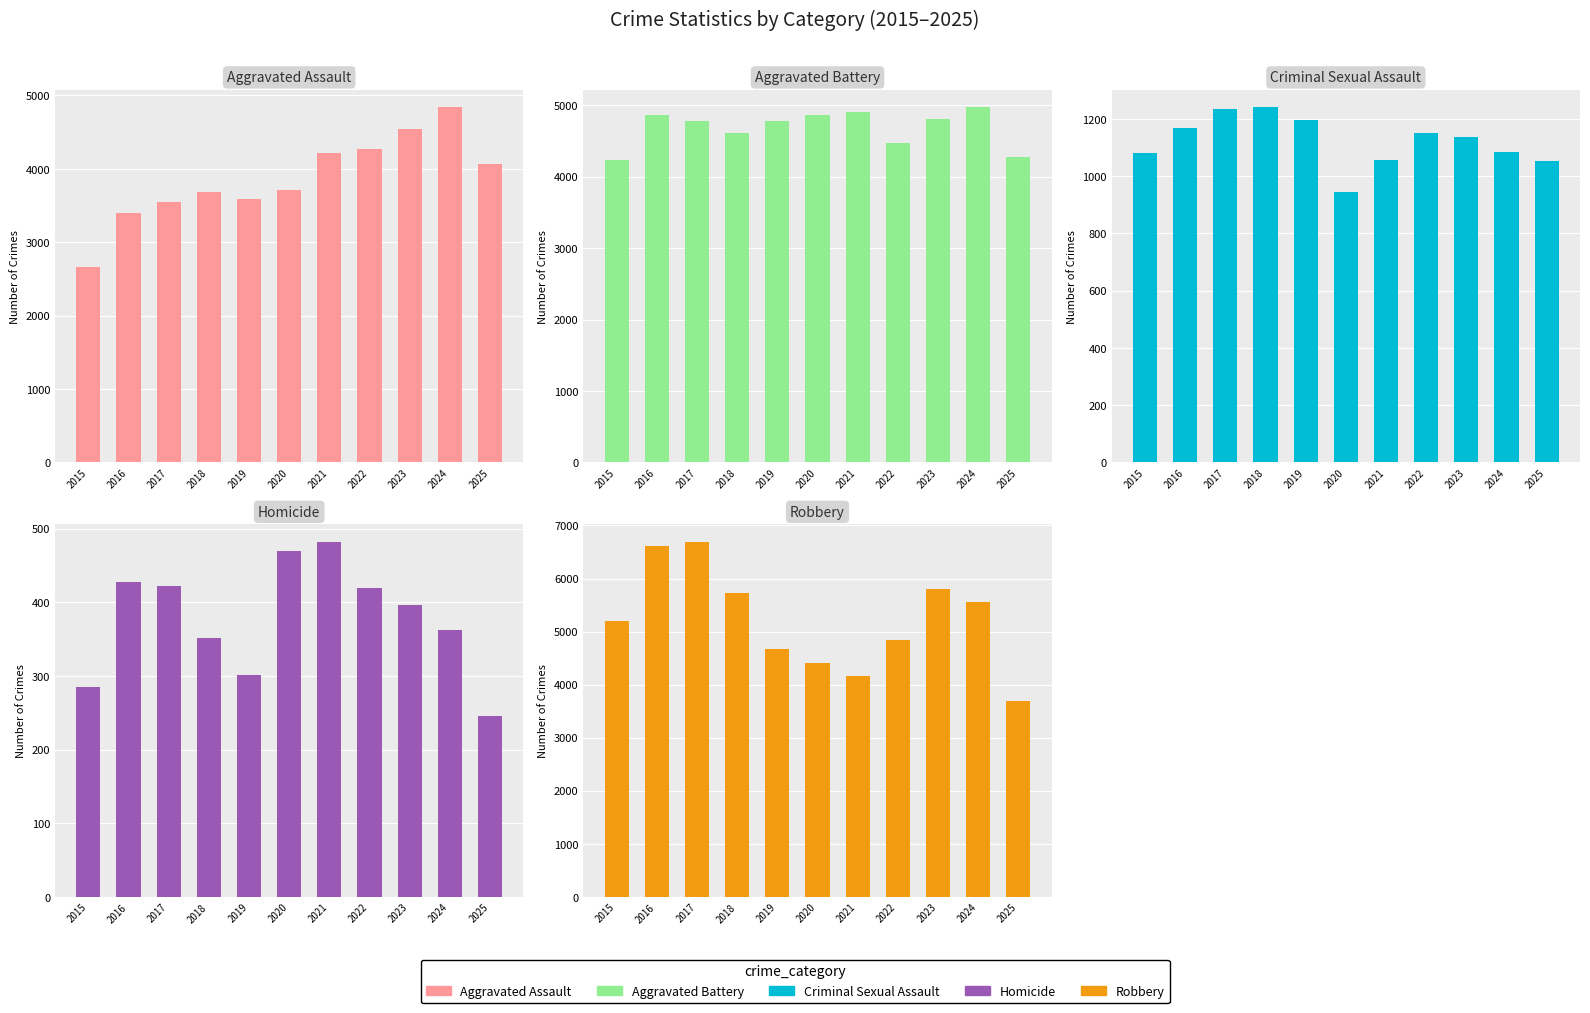

Between 2022 and 2025, which series saw the biggest shift?

Robbery